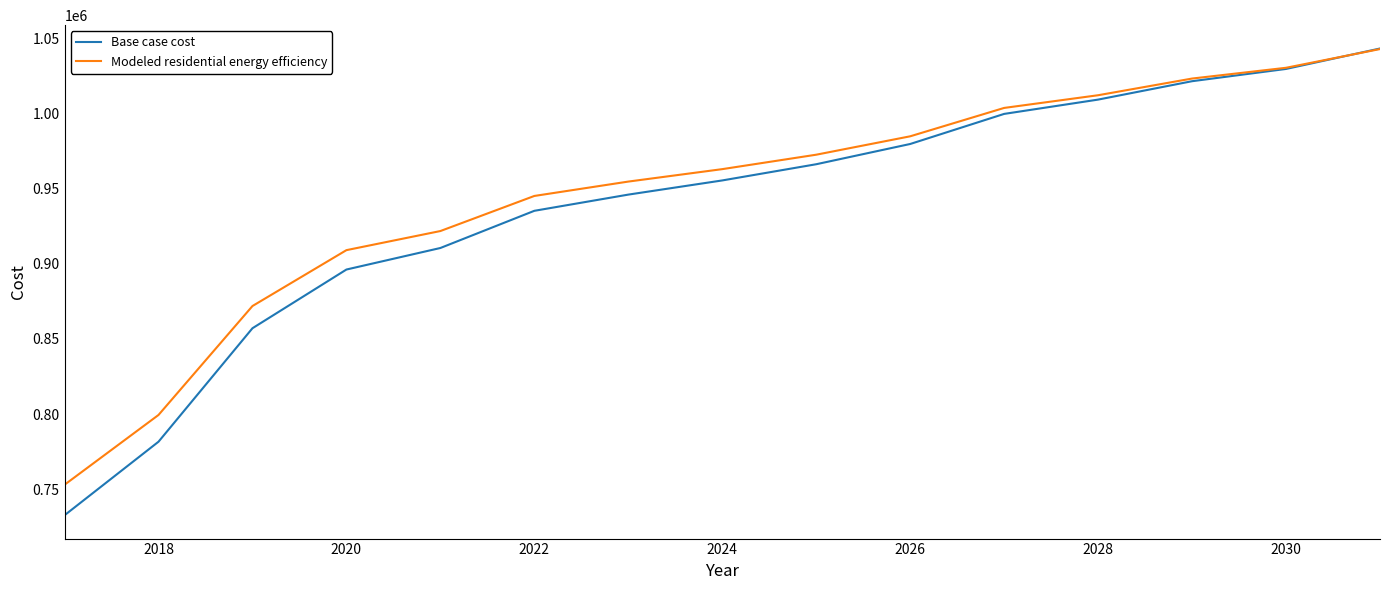

Which series ends up on top after the final intersection of Modeled residential energy efficiency and Base case cost?

Base case cost